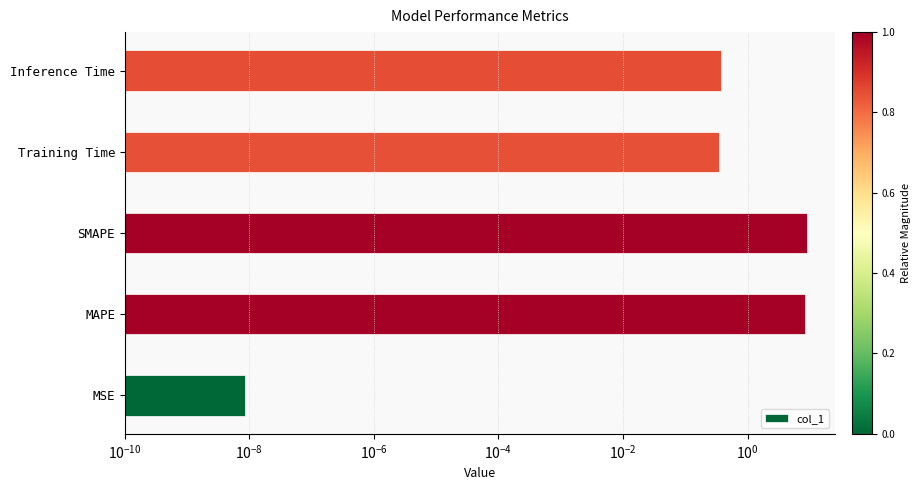

Reading right to left, transcribe all the data shown in this chart.

0.4	0.4	8.8	8.5	0.0